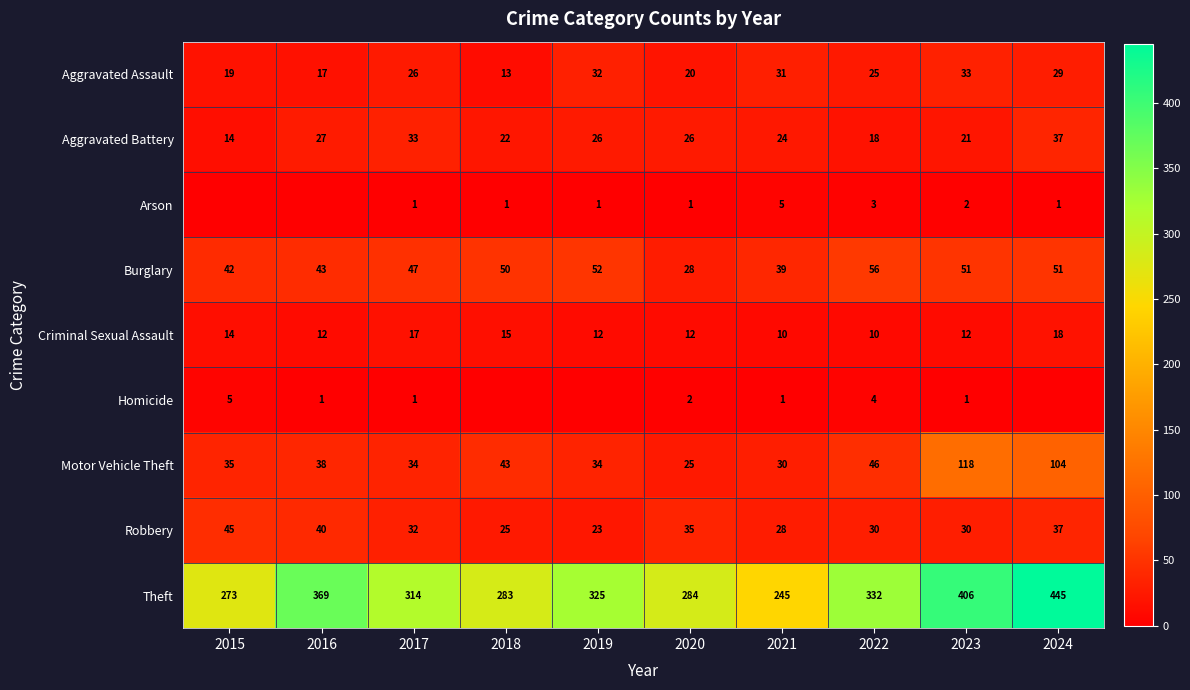

What is the difference between the maximum and minimum values in the Aggravated Battery series?

23